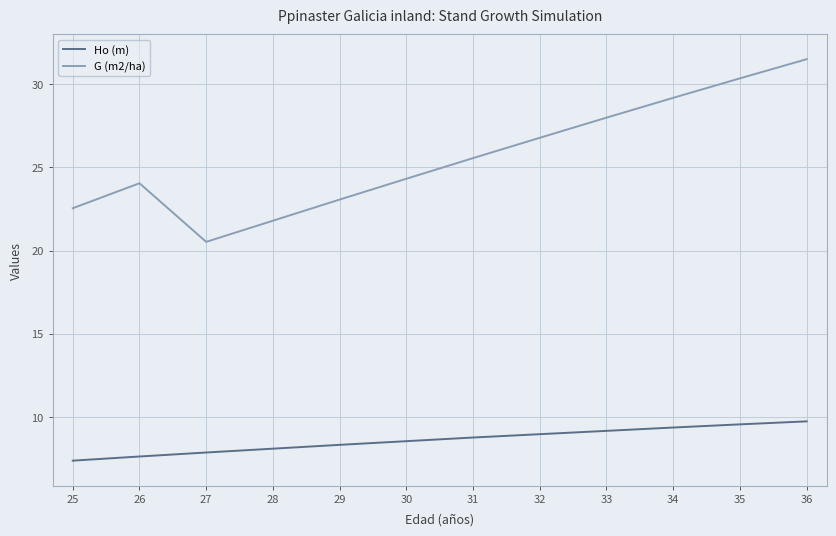

How many lines are shown in the chart?

2